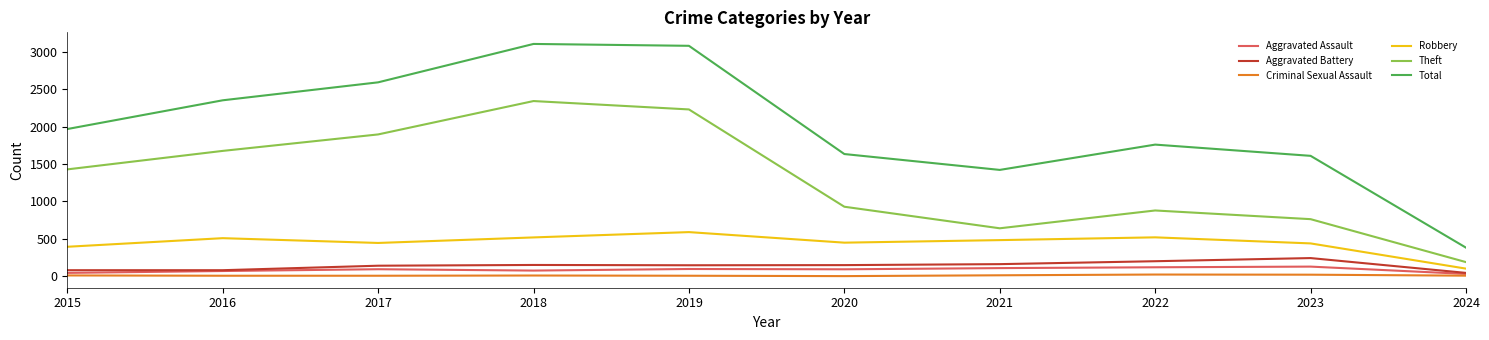

At how many categories does at least one series exceed 2816?

2